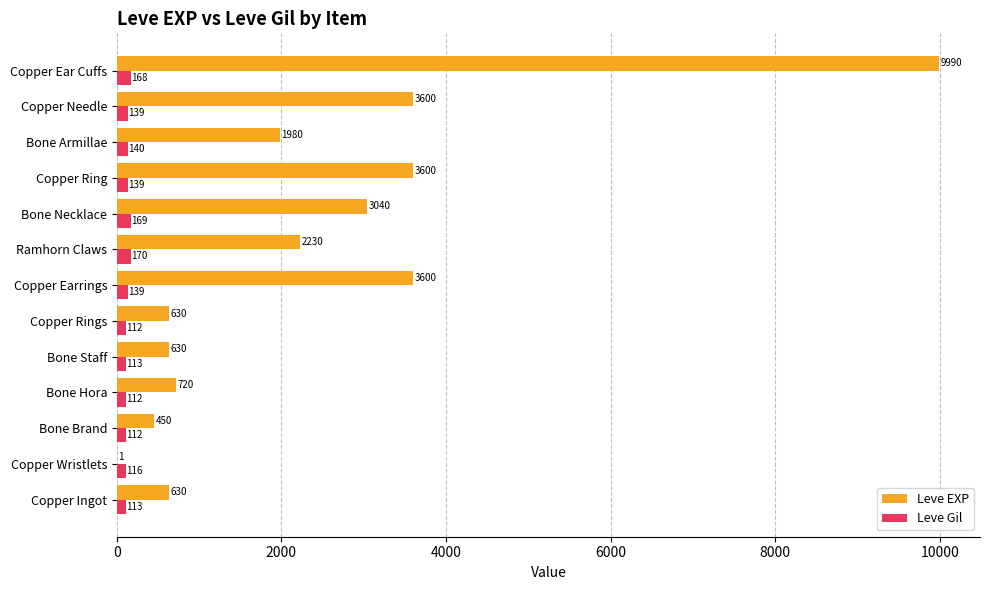

True or false: Leve Gil has a value of 113 at Bone Staff.

True